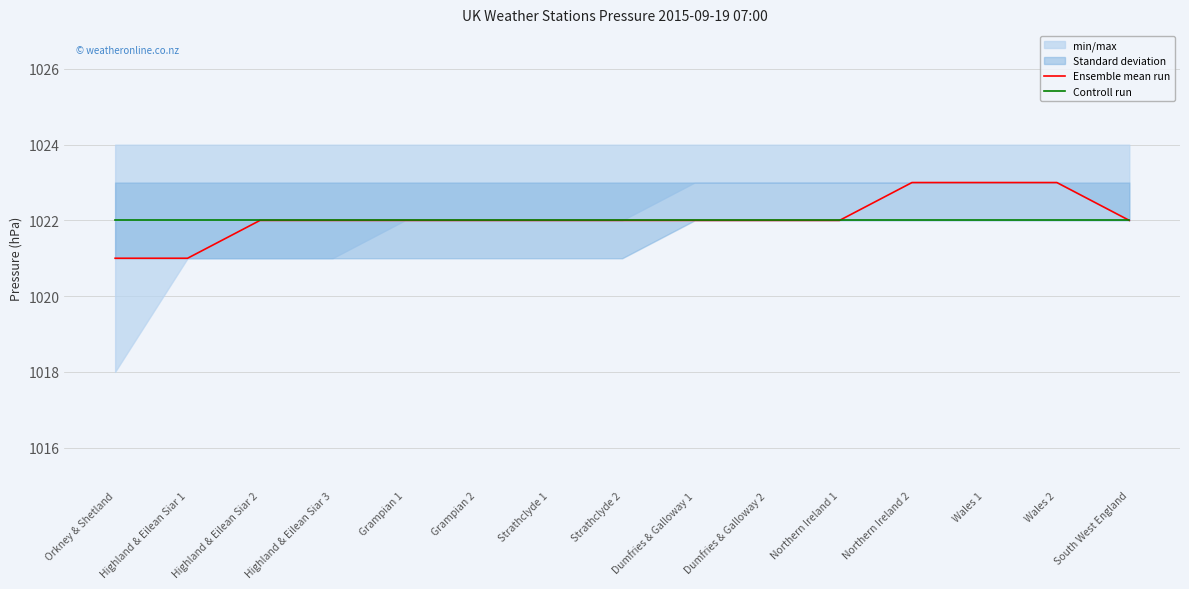

How many Ensemble mean run values are between 1022 and 1023?

13